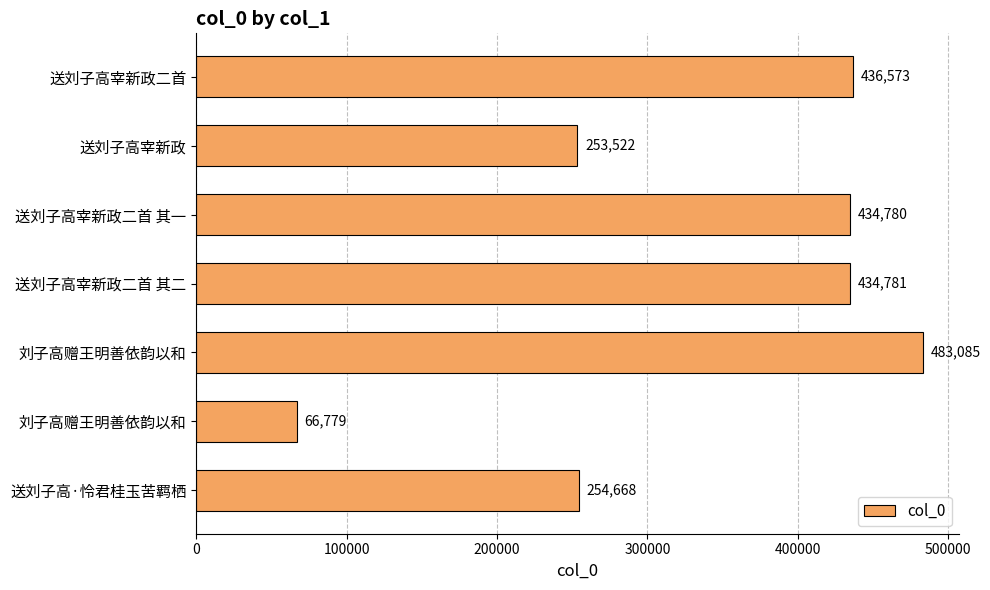

How many categories are shown in the chart?

7